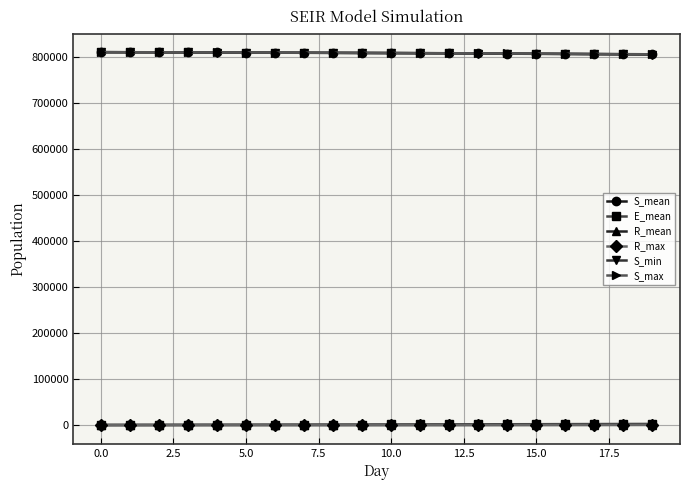

How many data points does each series have?

20